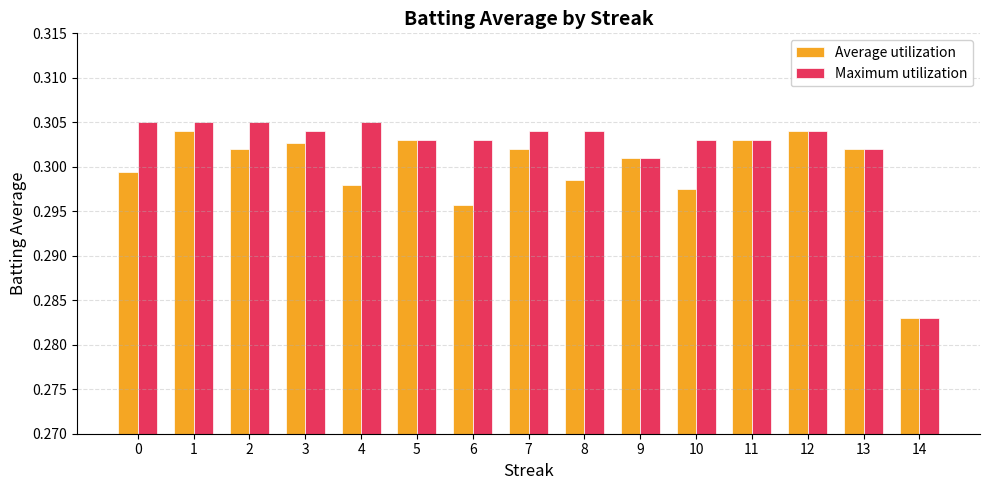

At which label does Average utilization reach its minimum?

14